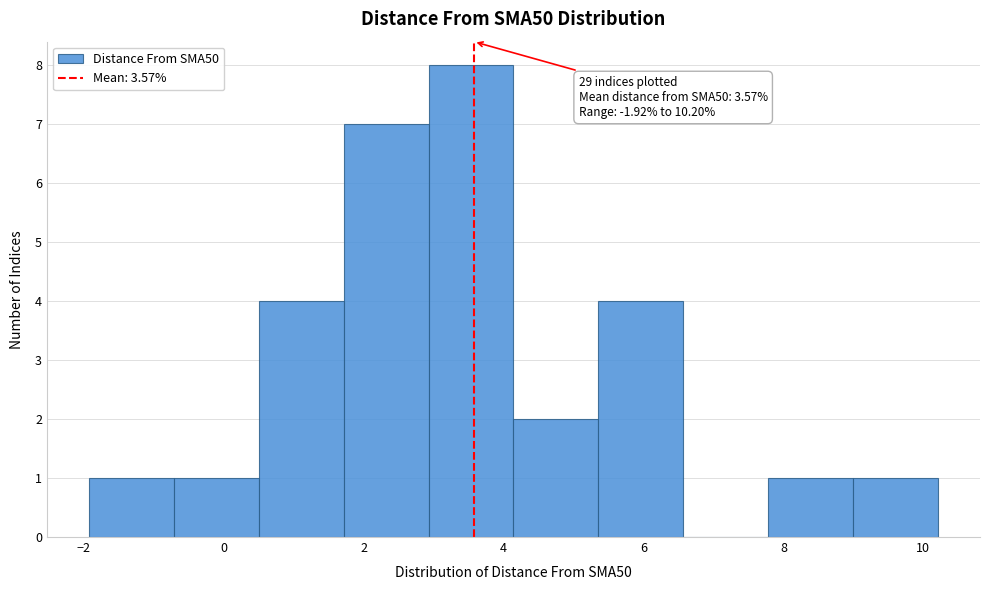

Over which range of the x-axis is the bar tallest?

3.0 to 4.2